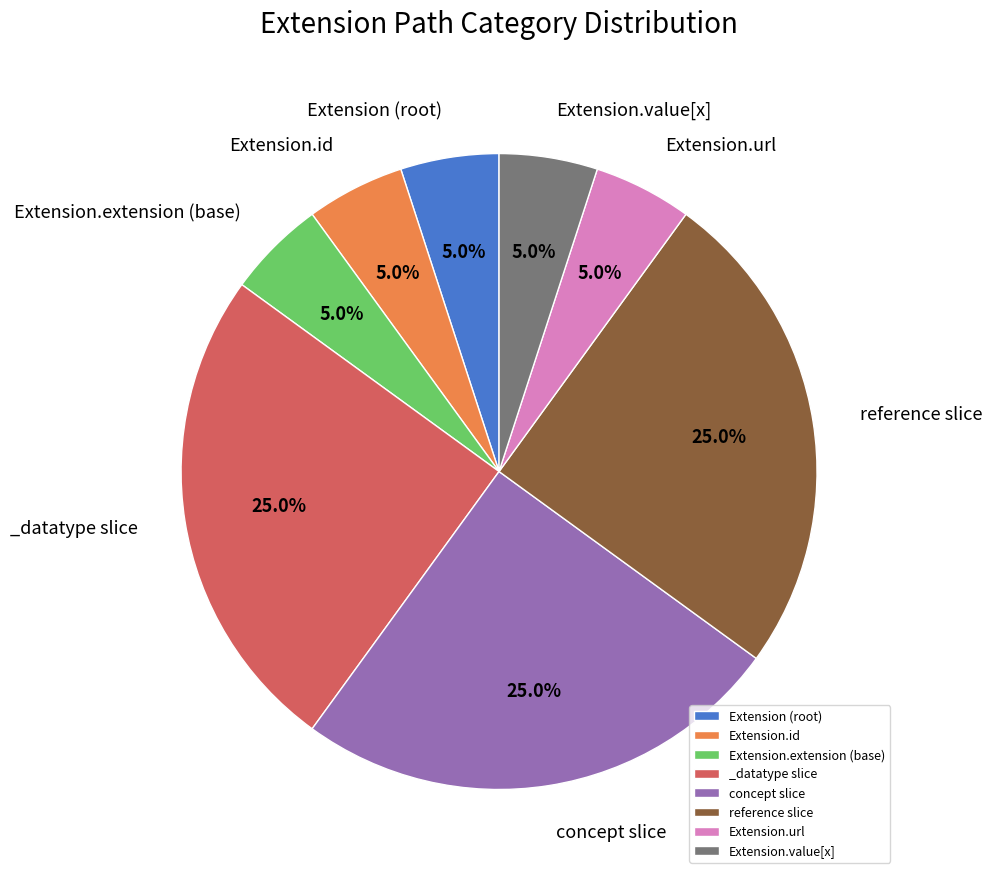

To the nearest percent, what is the difference between the largest and smallest slice percentages?

20%